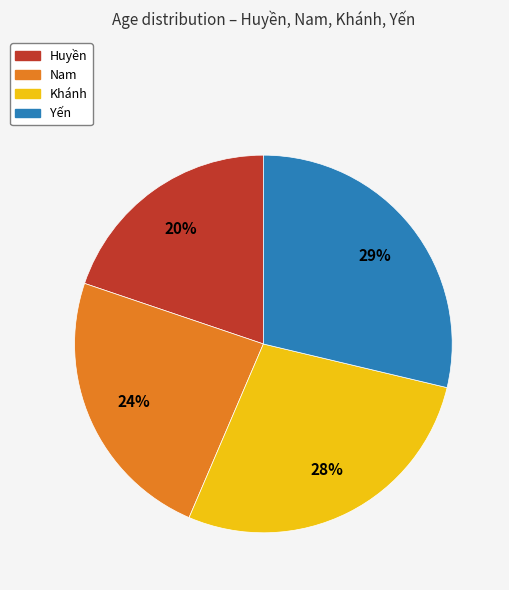

Is there a majority slice in this chart?

No